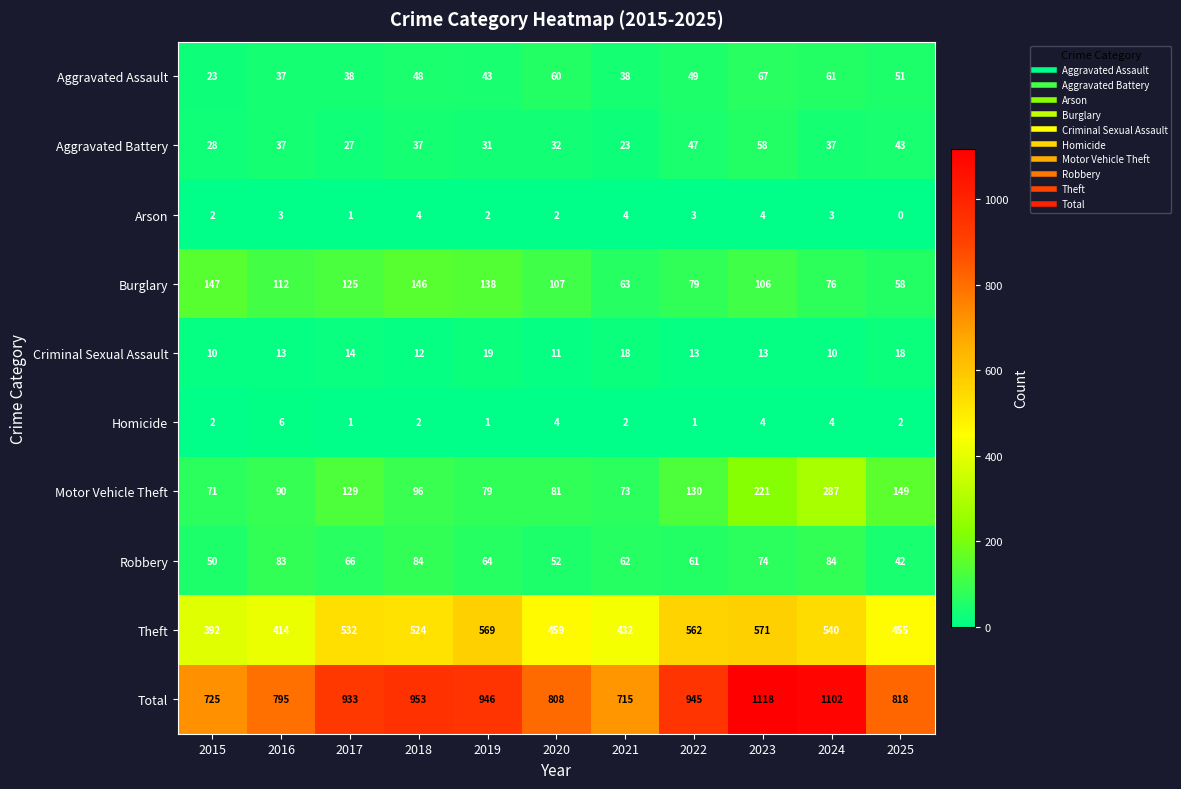

What is the maximum value shown in the chart?

1118